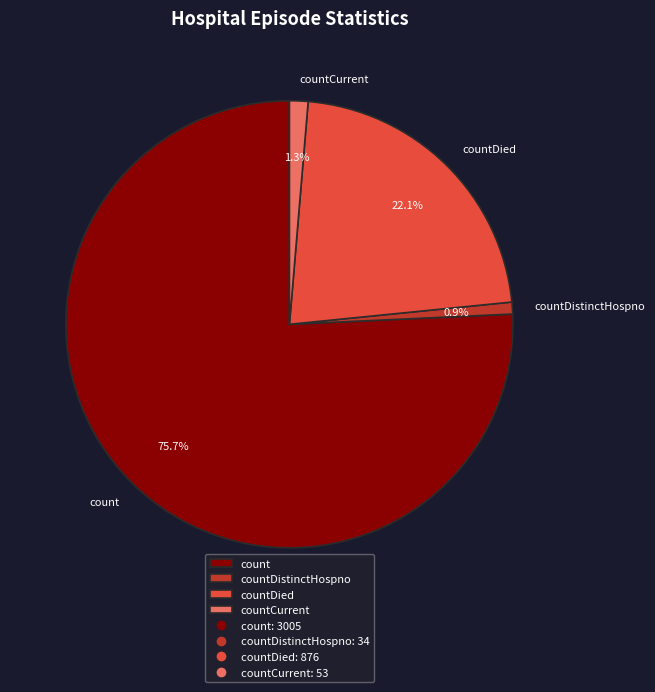

Which category accounts for the majority?

count